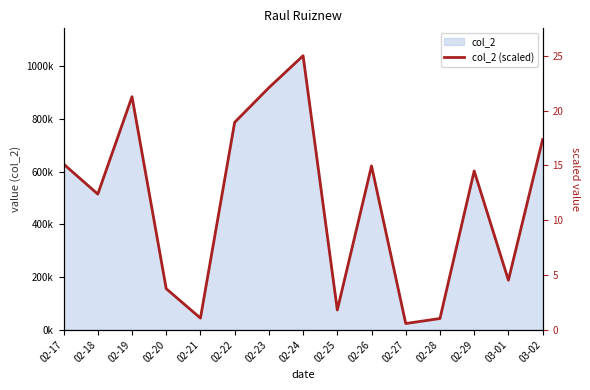

Which label corresponds to the smallest value in the chart?

02-27